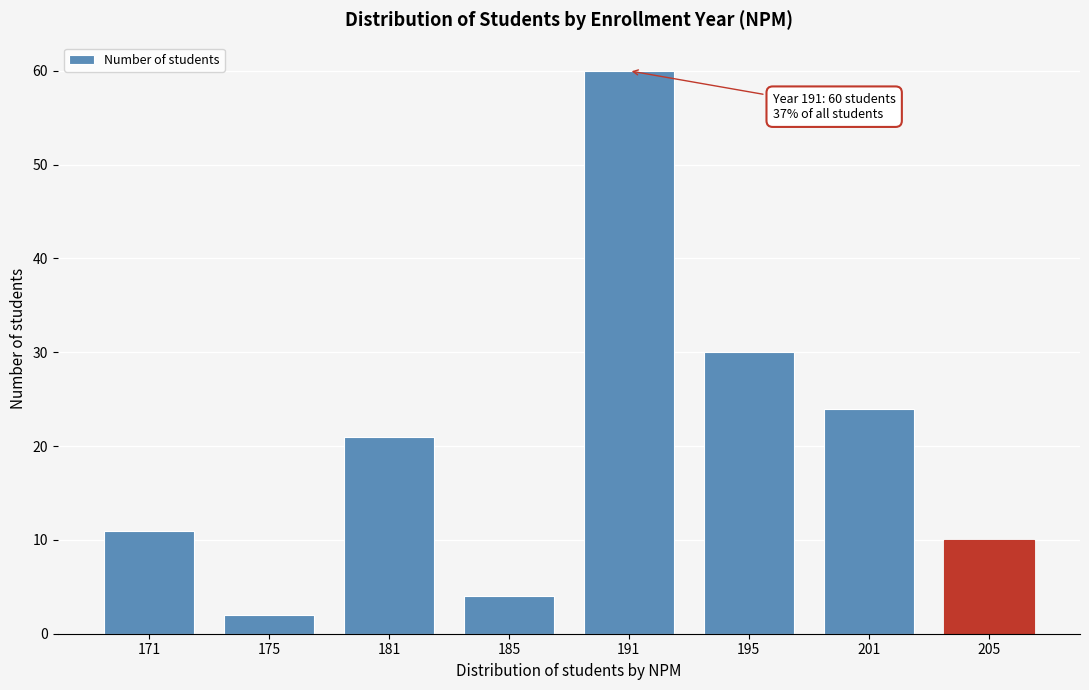

Reading left to right, what are all the values shown in this chart?

171=11	175=2	181=21	185=4	191=60	195=30	201=24	205=10